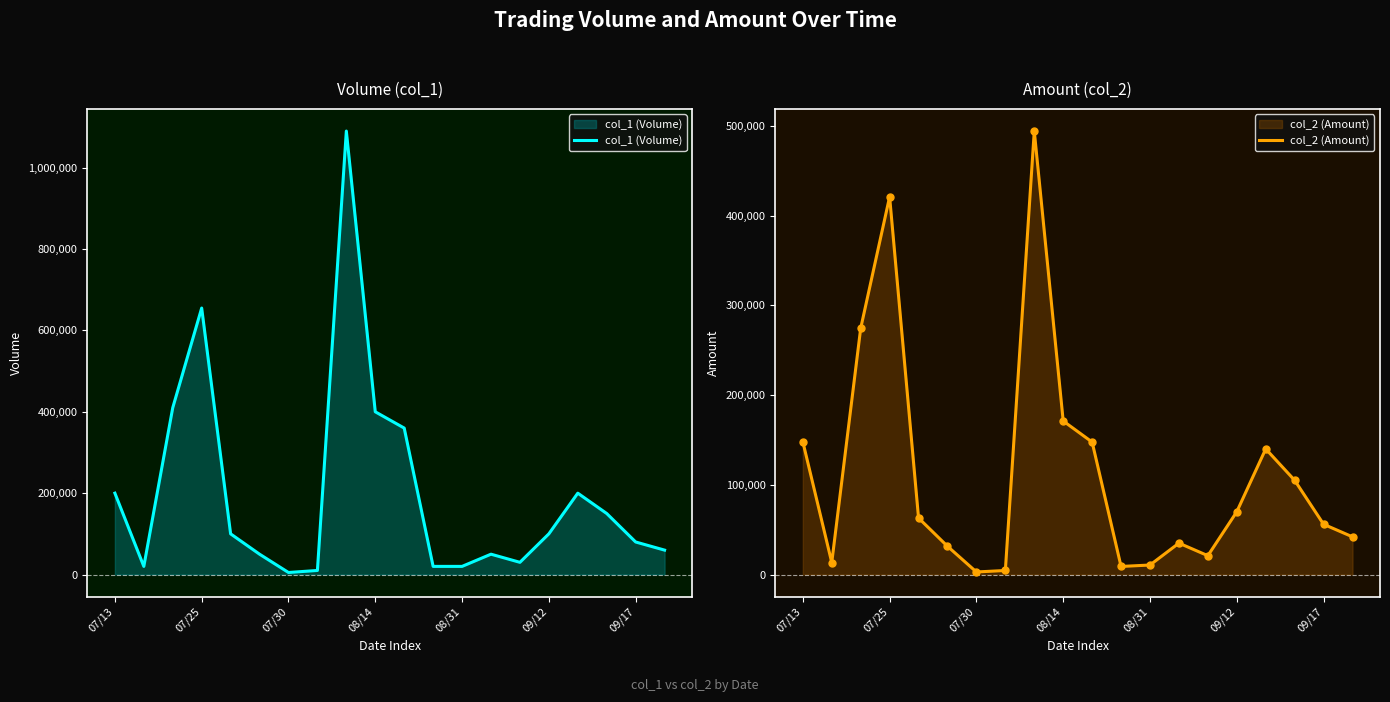

What are all the series names shown in the legend?

col_1 (Volume), col_2 (Amount)